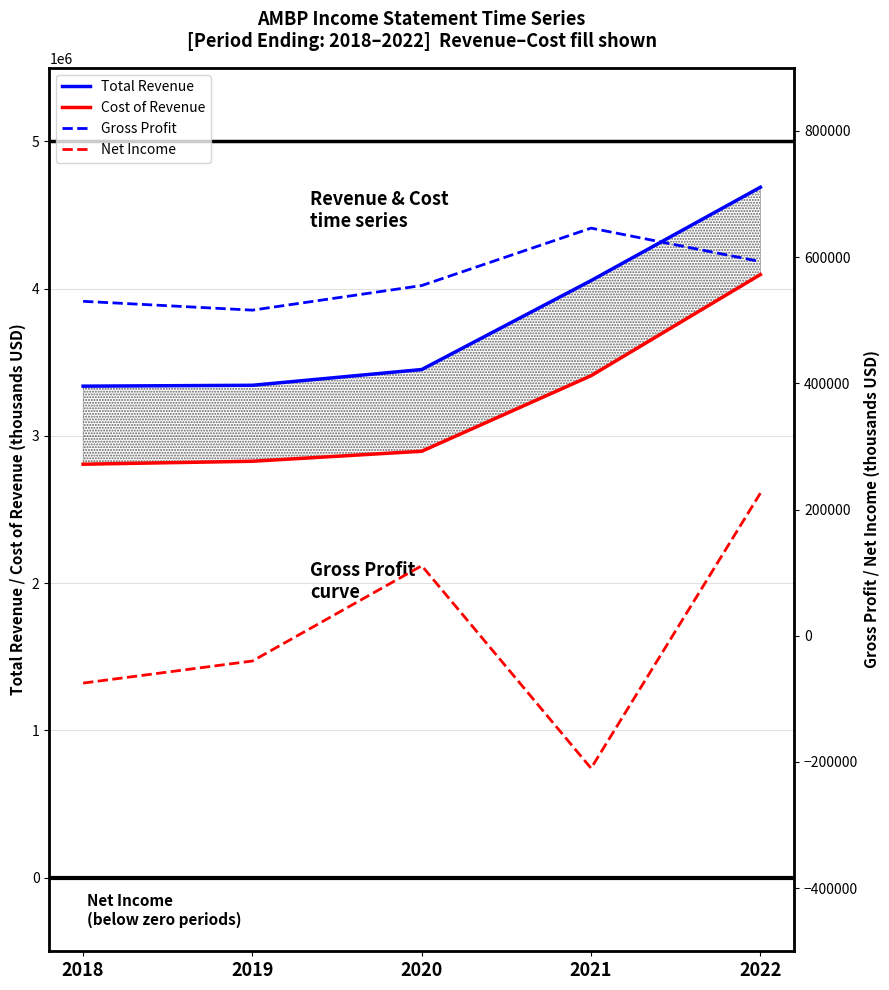

The value of Total Revenue at 2020 is 5769651. True or false?

False